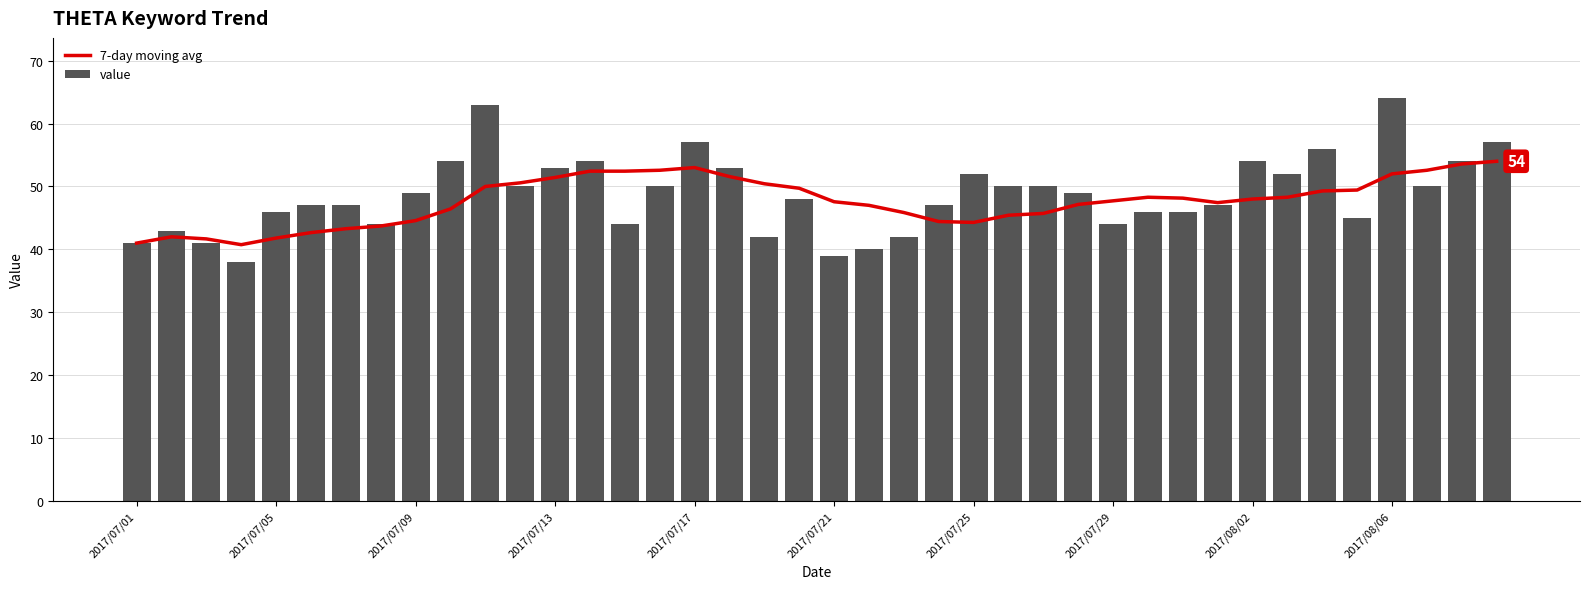

List the series in order of their peak value, lowest first.

7-day moving avg, value